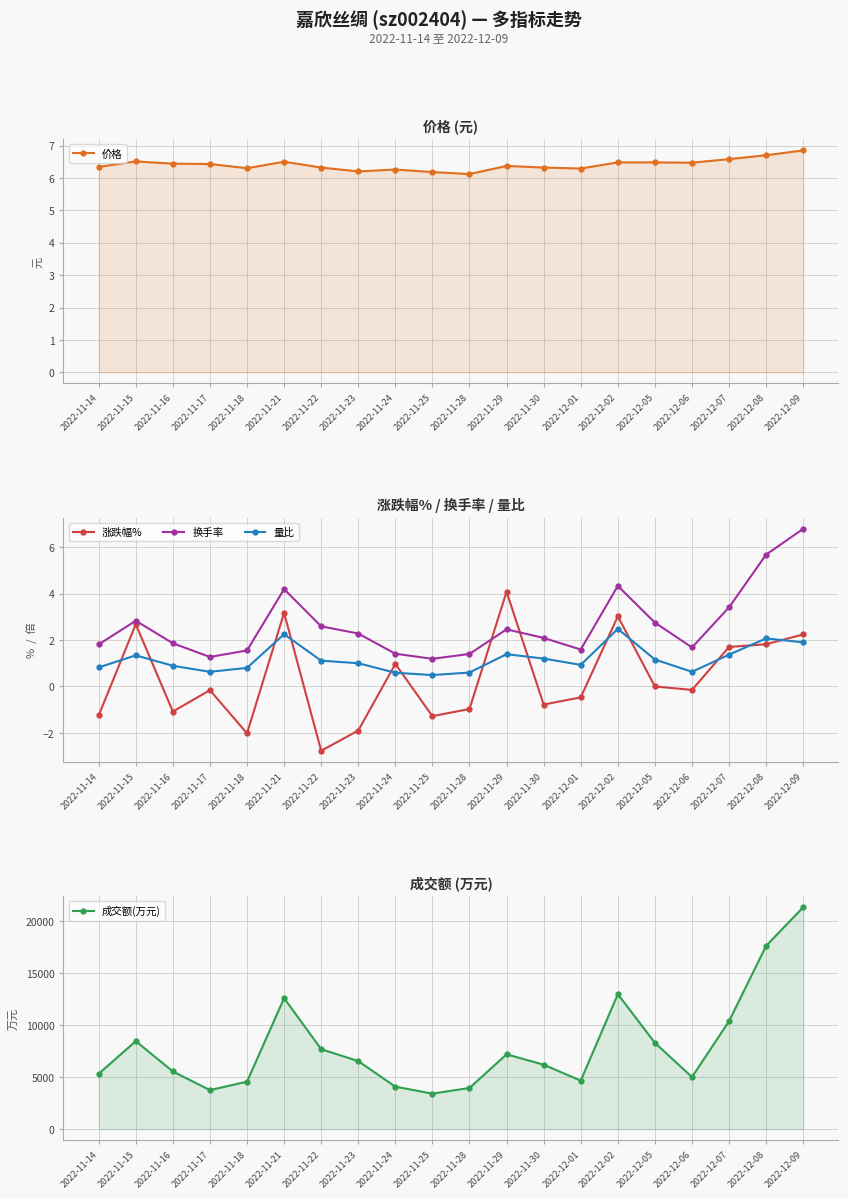

Between 2022-11-15 and 2022-11-30, which is larger?

2022-11-15